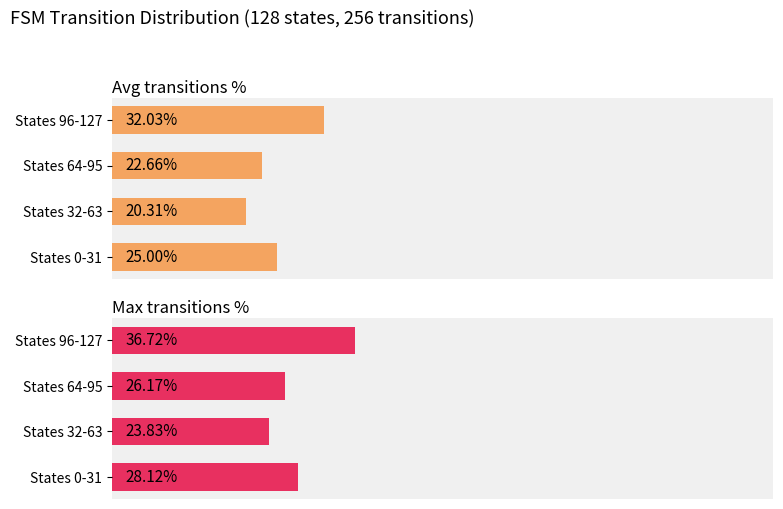

At States 32-63, list the series in order from smallest to largest.

Avg transitions %, Max transitions %